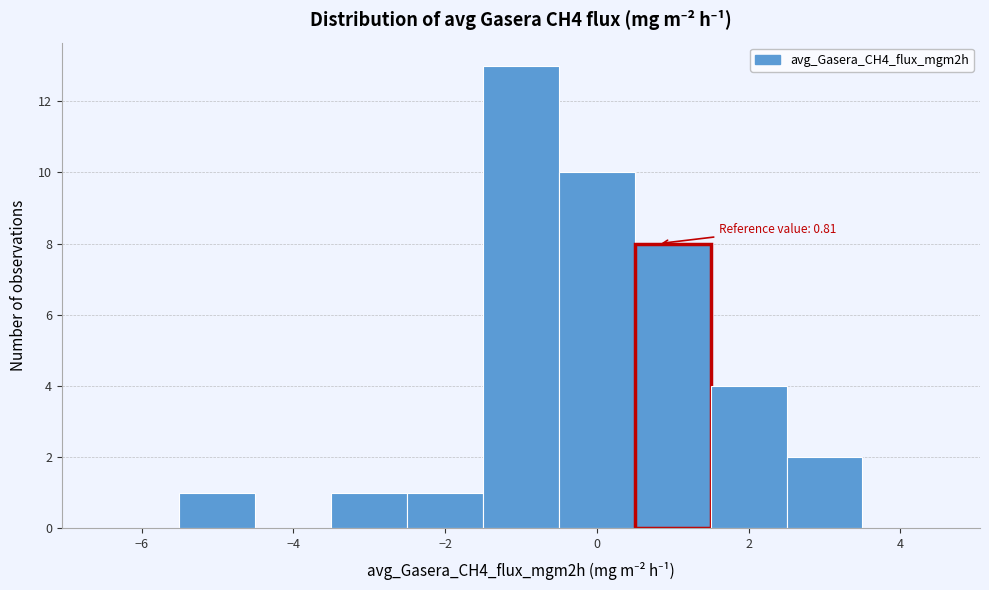

Which range on the x-axis has the tallest bar?

-1.5 to -0.5